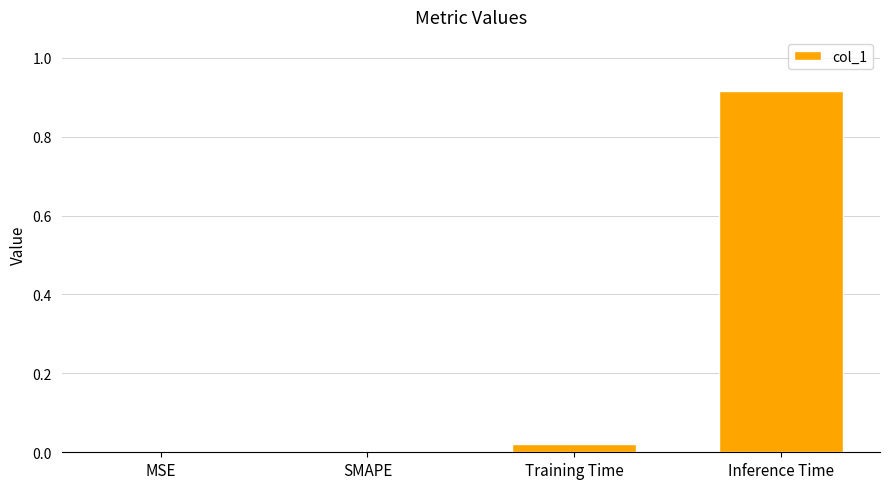

Which label corresponds to the largest value in the chart?

Inference Time